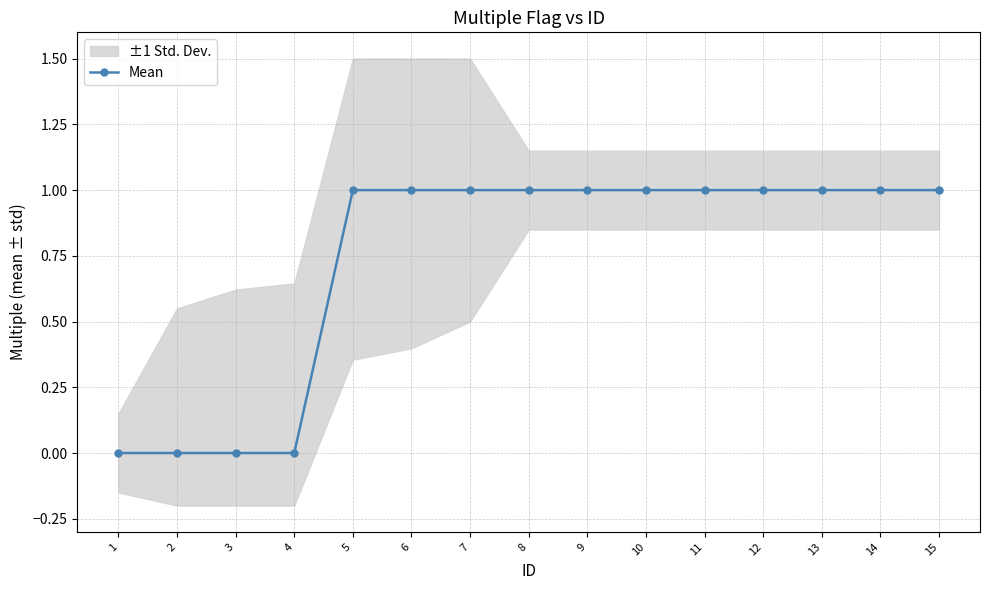

Where is the data nearest to the value 0?

1